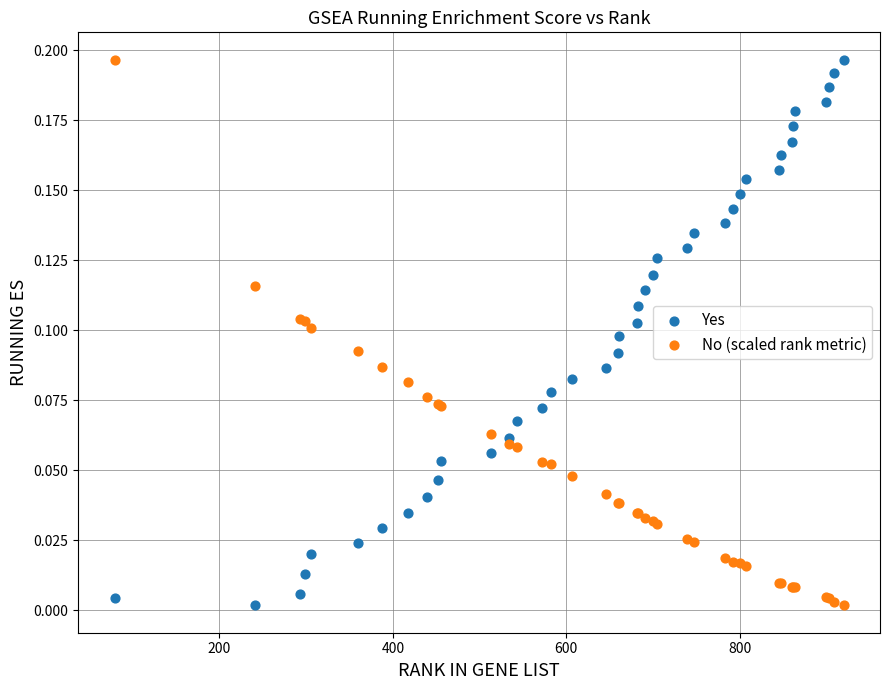

What is the X range (max minus min) for the scatter plot?

841.0